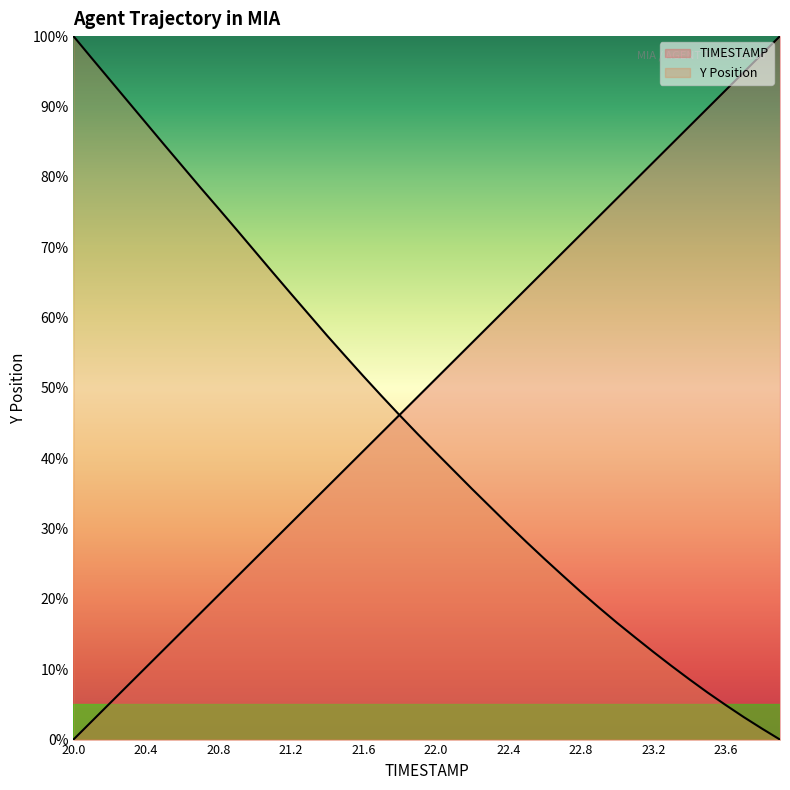

How many lines are shown in the chart?

2